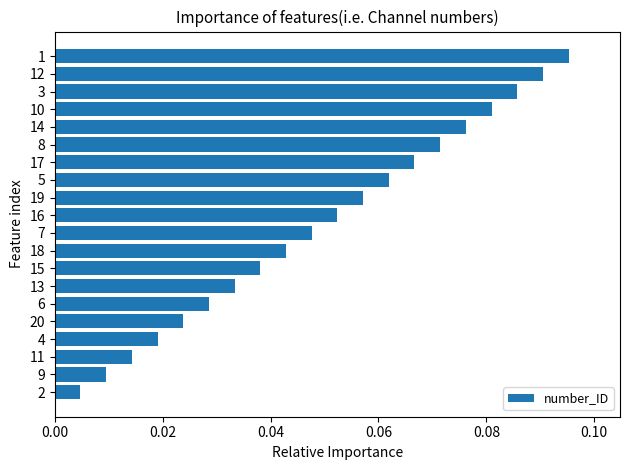

What is the sum of all values?

1.0